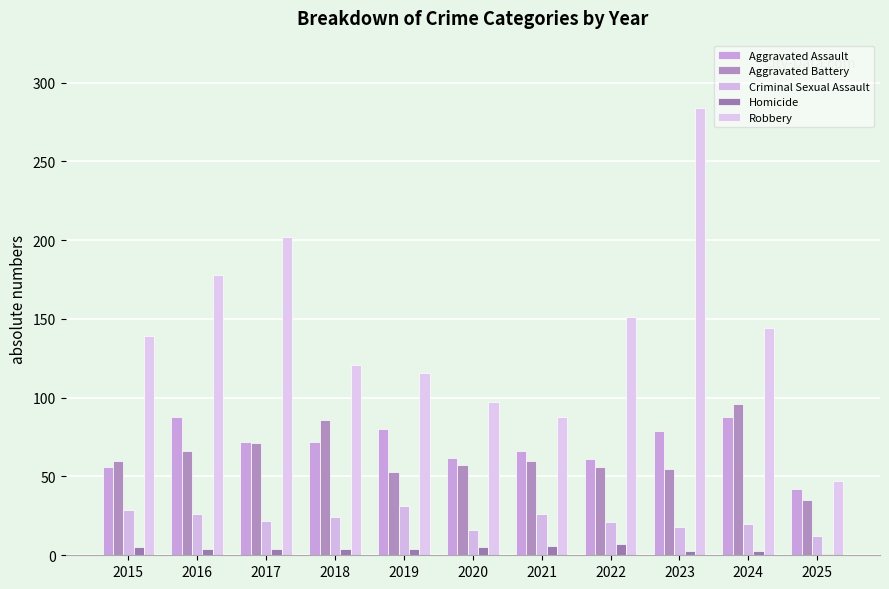

Reading right to left, list all the values displayed in this chart.

Aggravated Assault: 42	88	79	61	66	62	80	72	72	88	56
Aggravated Battery: 35	96	55	56	60	57	53	86	71	66	60
Criminal Sexual Assault: 12	20	18	21	26	16	31	24	22	26	29
Homicide: 1	3	3	7	6	5	4	4	4	4	5
Robbery: 47	144	284	151	88	97	116	121	202	178	139